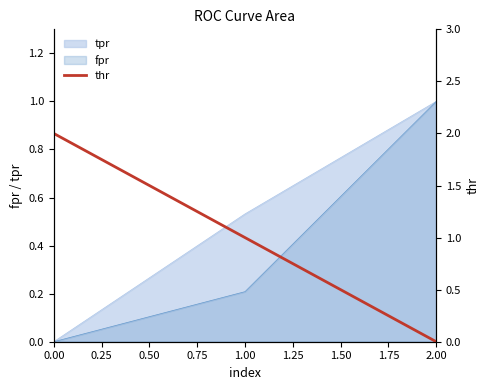

The fpr series shows 0.0 at 0.00. True or false?

True